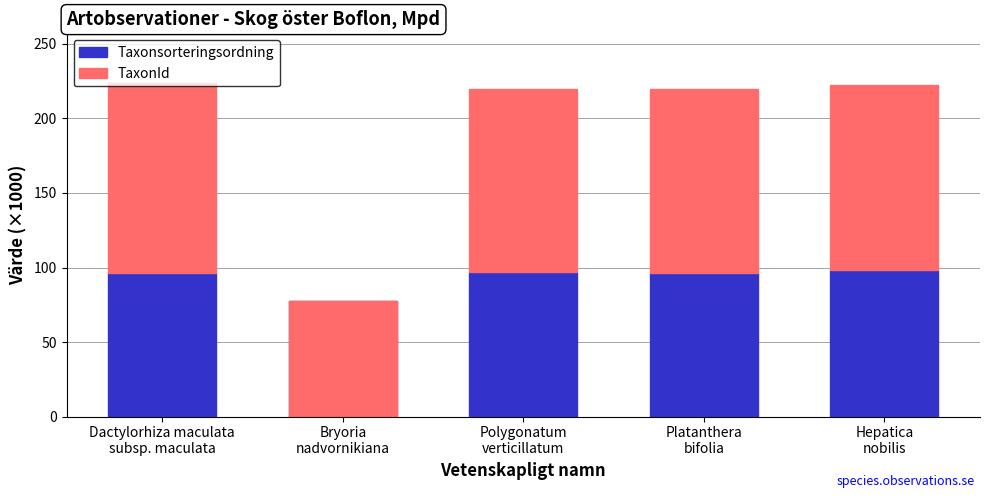

What is the difference between the maximum and second lowest values in the Taxonsorteringsordning series?

2.3